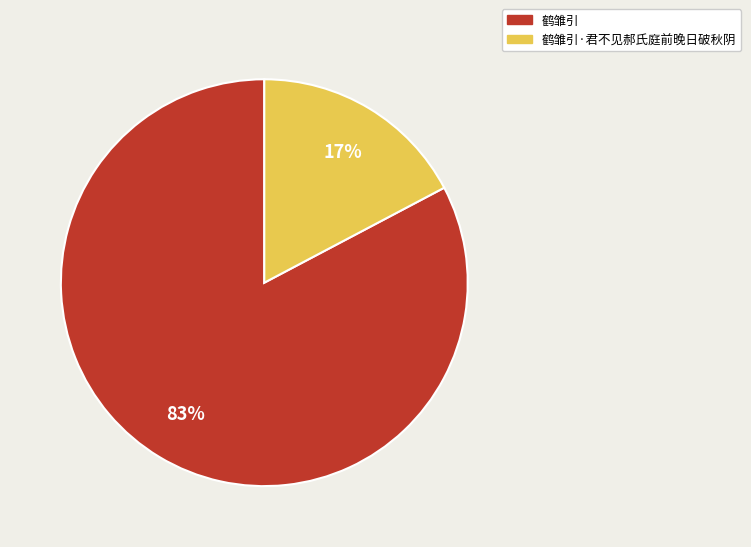

Count the number of slices in the pie.

2